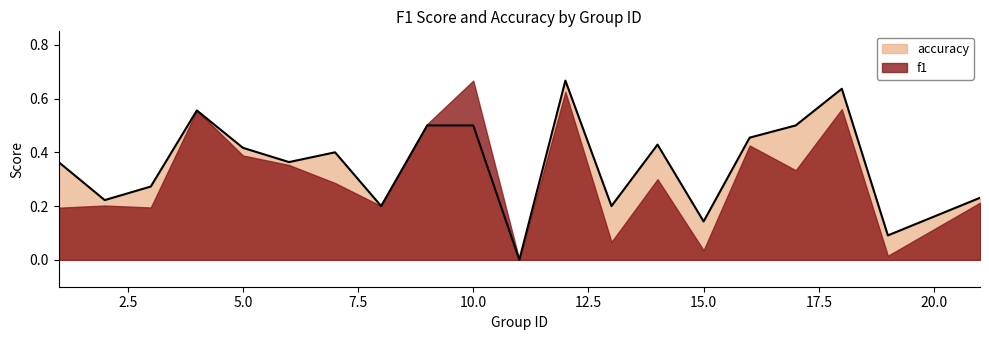

At which category does the data reach its first local peak?

4